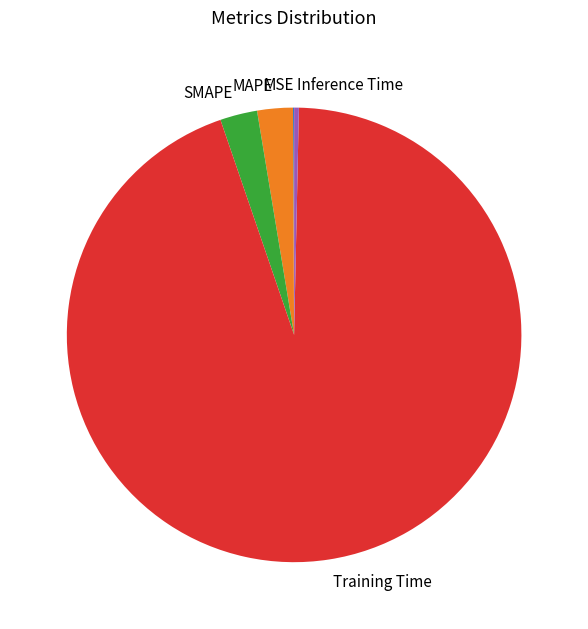

Is there a majority slice in this chart?

Yes